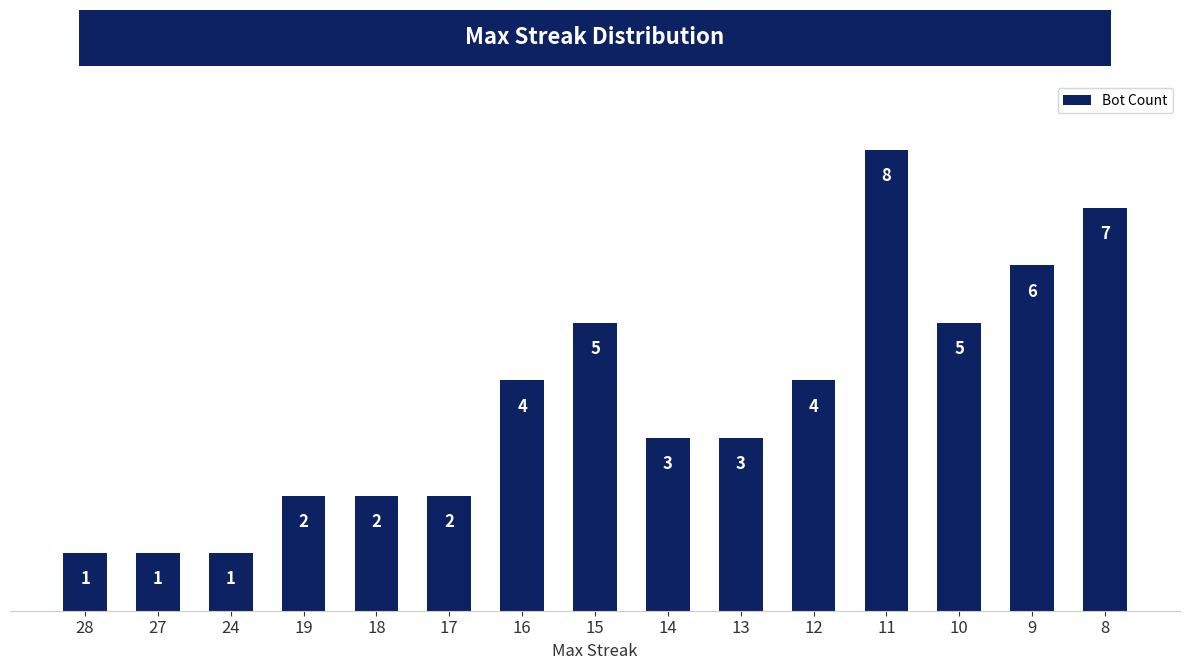

Which category has the highest value across all series?

11